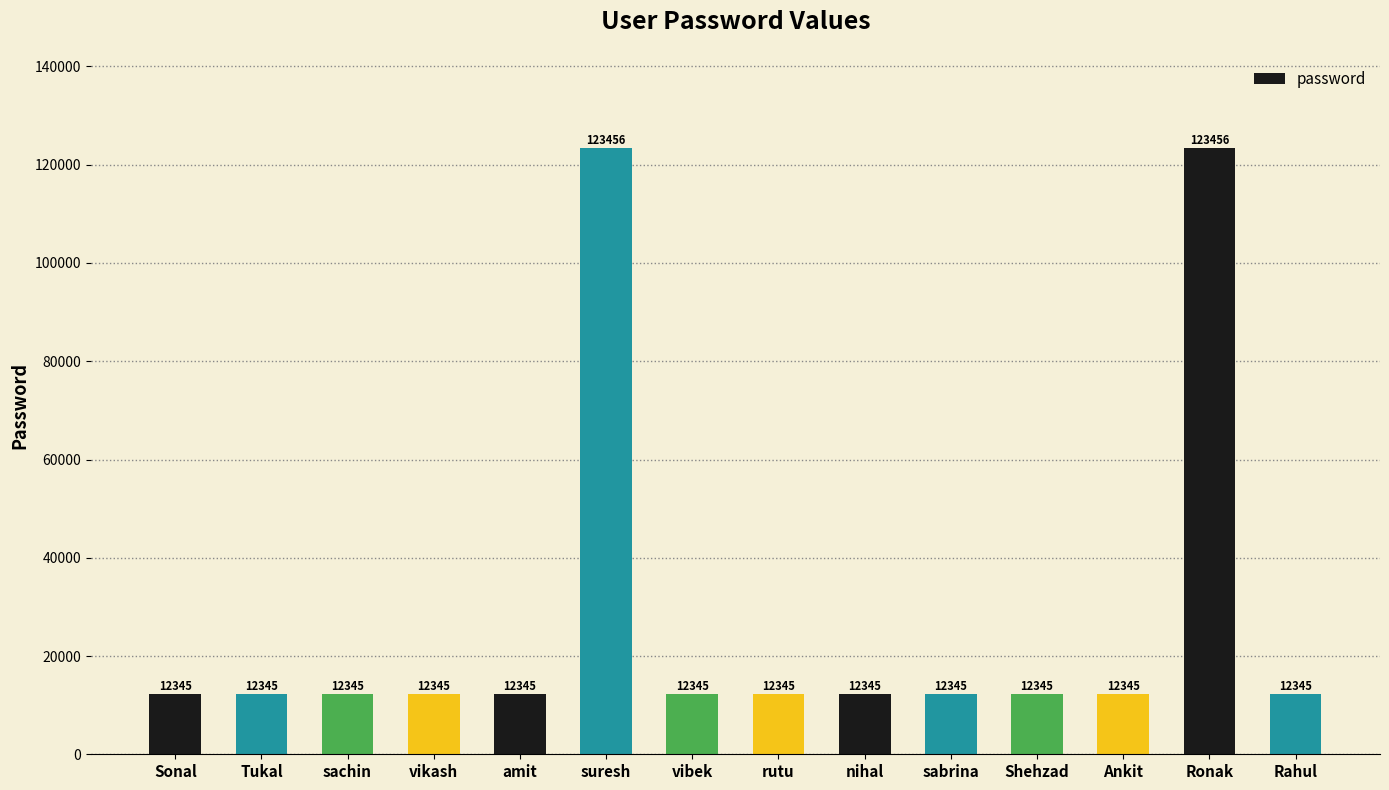

What is the smallest value displayed?

12345